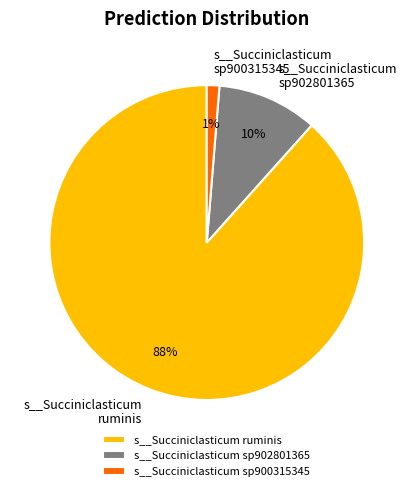

Rank the categories by value from highest to lowest.

s__Succiniclasticum ruminis, s__Succiniclasticum sp902801365, s__Succiniclasticum sp900315345